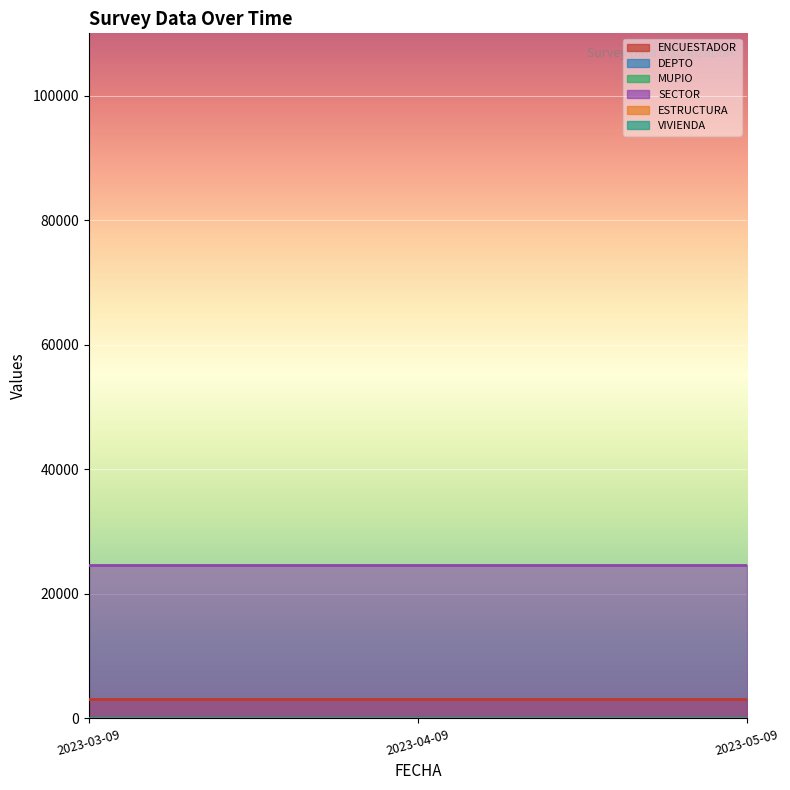

Is the value of DEPTO at 2023-03-09 greater than the value of MUPIO at 2023-05-09?

Yes